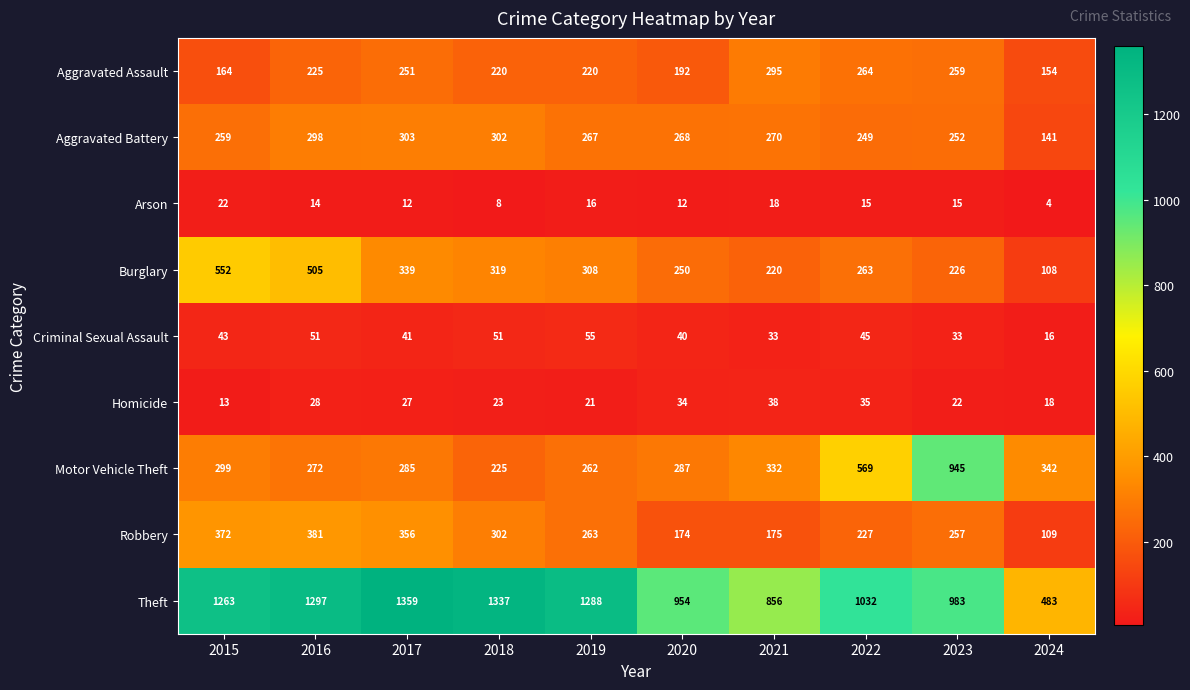

What is the spread (max minus min) of values at 2020?

942